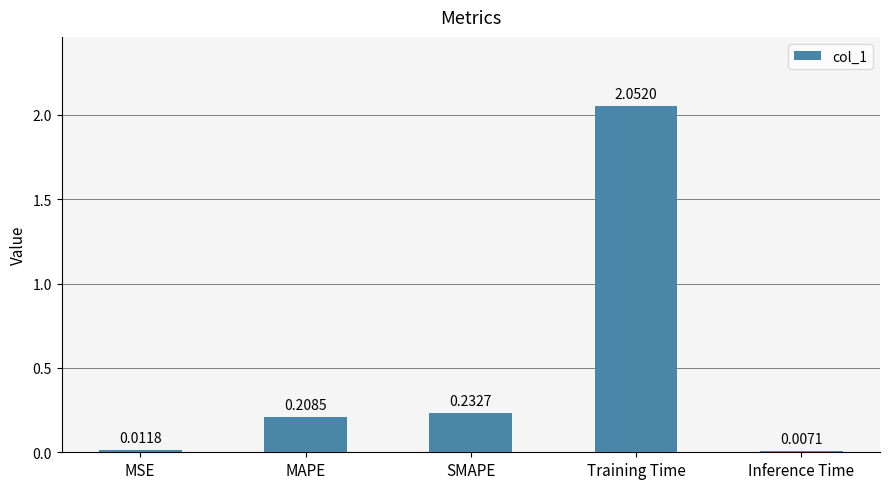

What is the sum of all values?

2.5